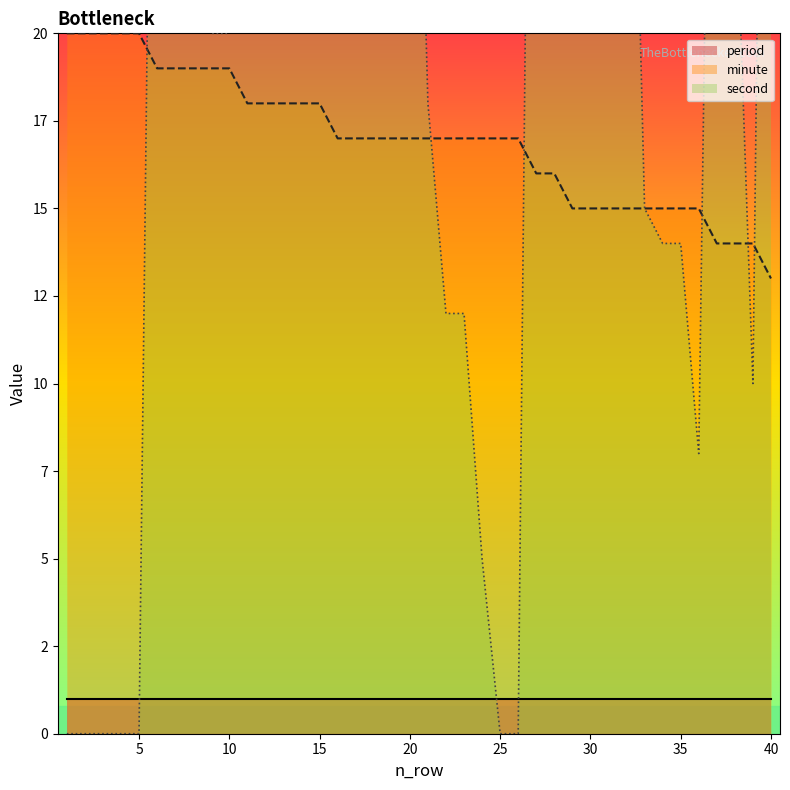

What is the value of the second point at the 22nd from the left?

12